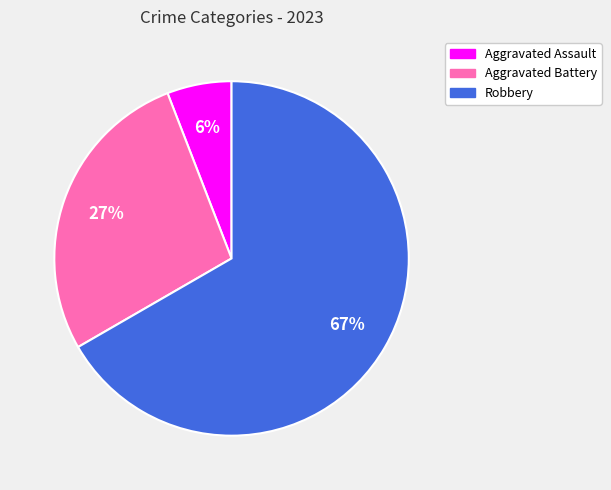

Does any single category account for the majority?

Yes